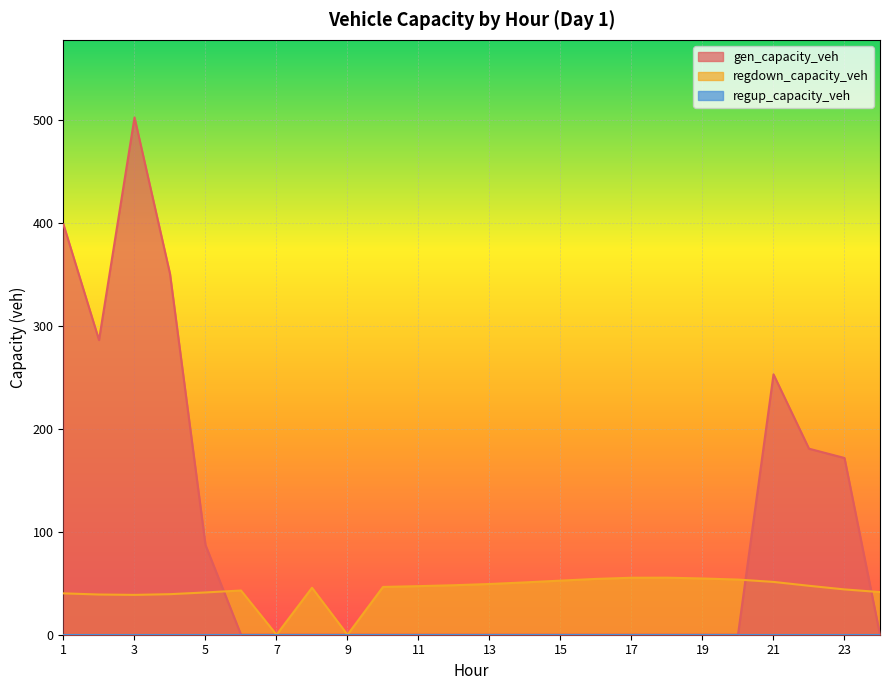

At which category is the sum across all series the highest?

3